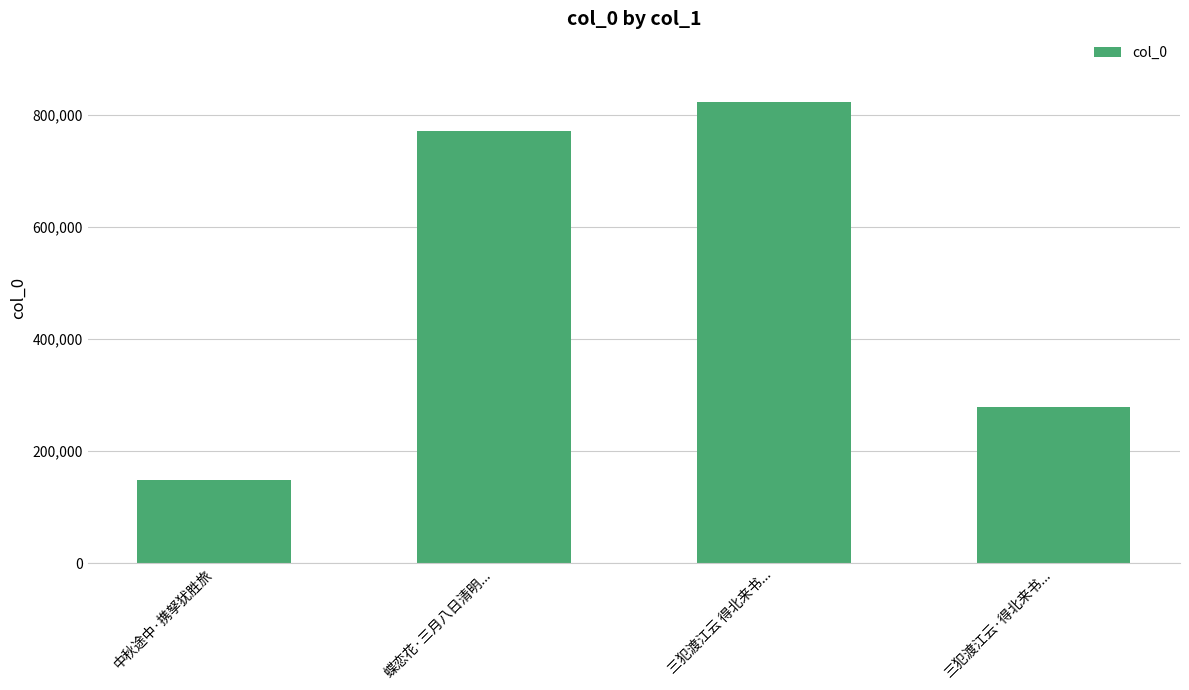

Is it true that the value at 蝶恋花·三月八日清明... is 1316630?

False